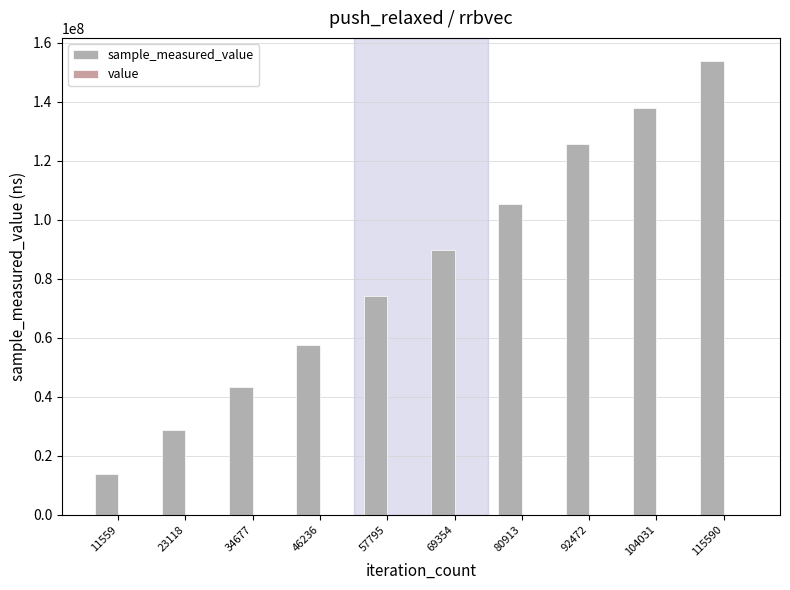

How many series are shown in this chart?

2